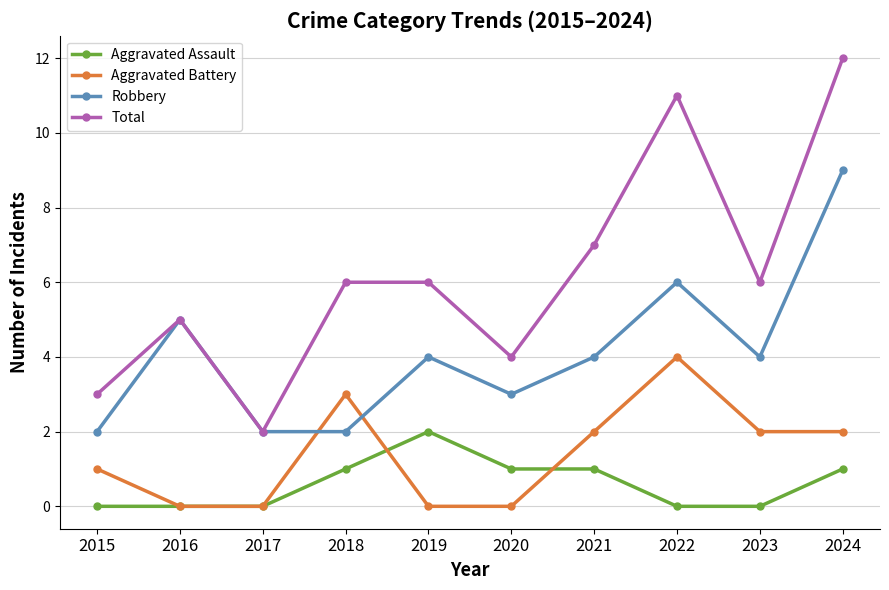

What is the value of the Aggravated Assault point at the 5th from the left?

2